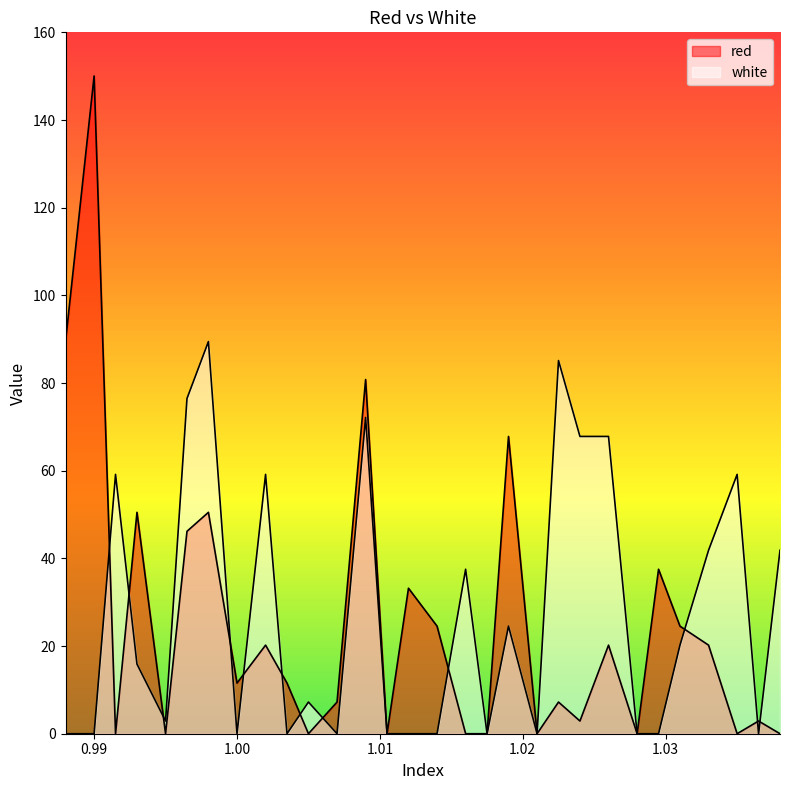

Count the number of categories in the chart.

30